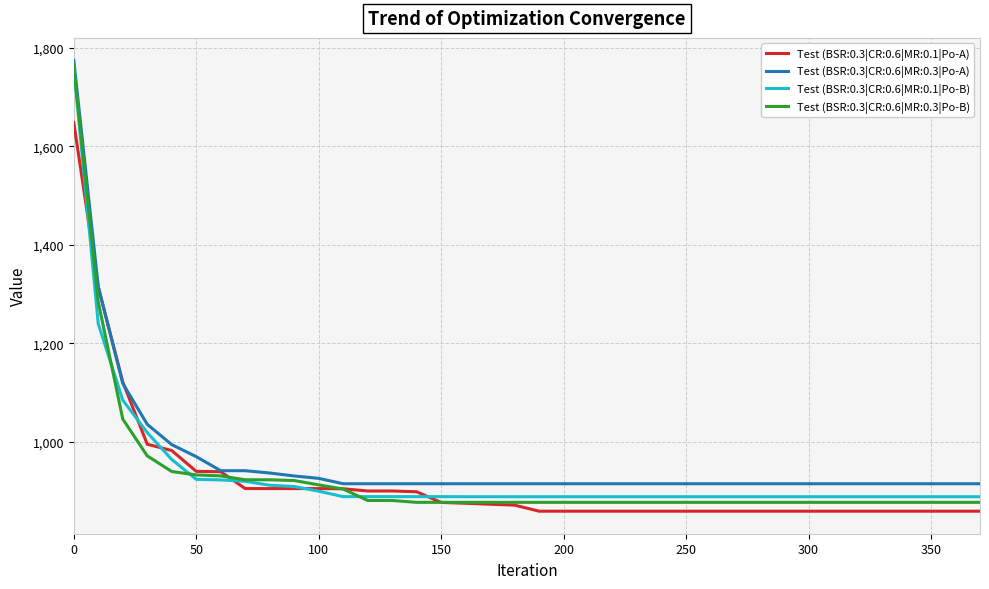

What is the smallest value displayed?

859.4